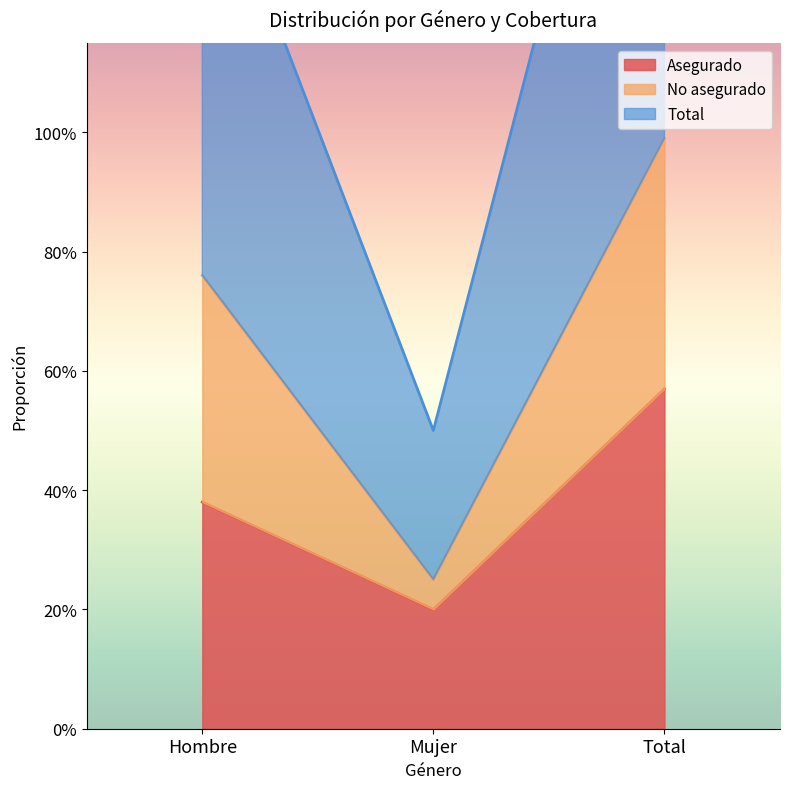

What is the minimum value for Total?

0.5